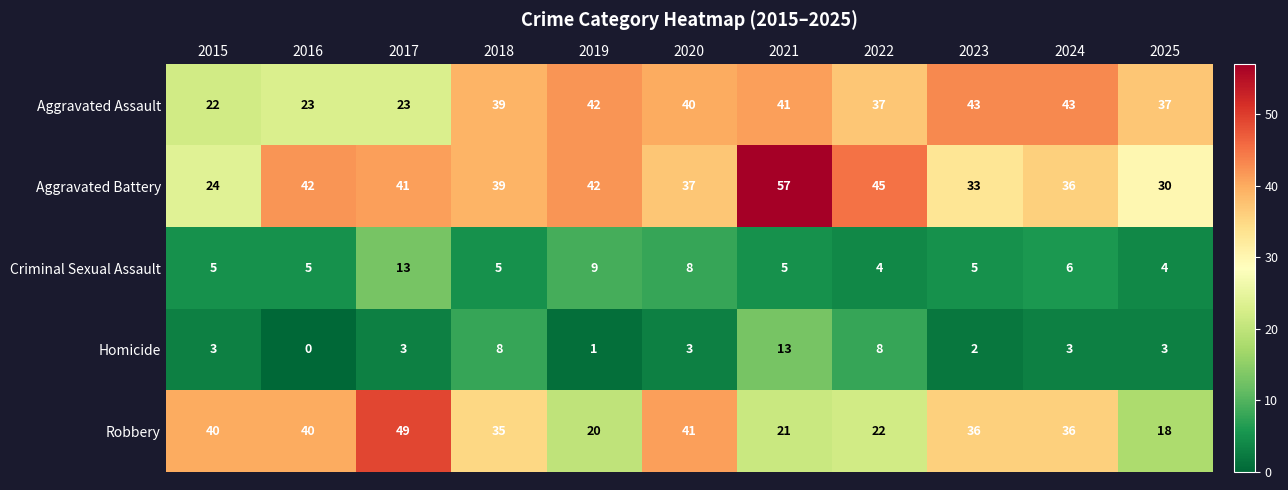

Which series has the largest total across all categories?

Aggravated Battery